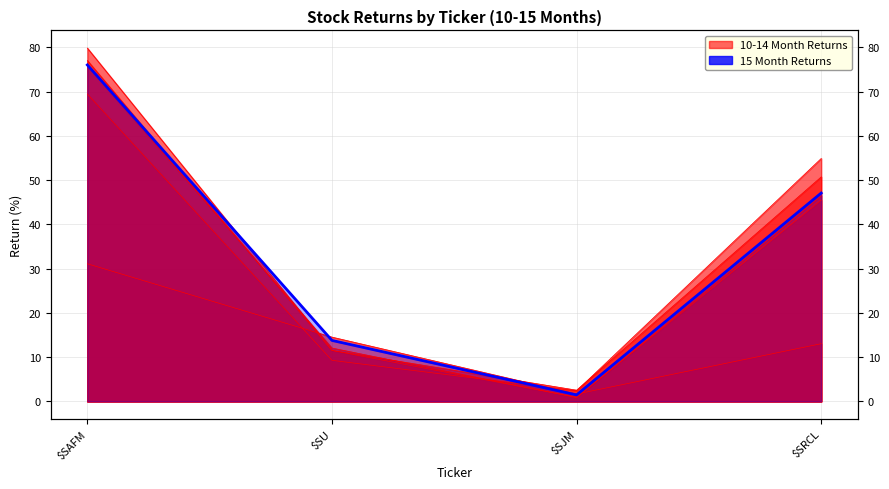

Count the number of values greater than 47.

2